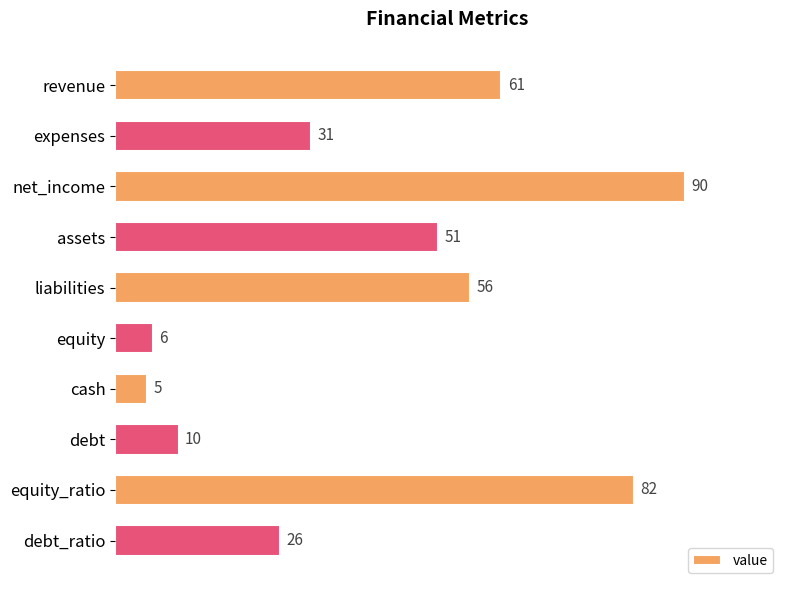

What is the smallest value displayed?

5